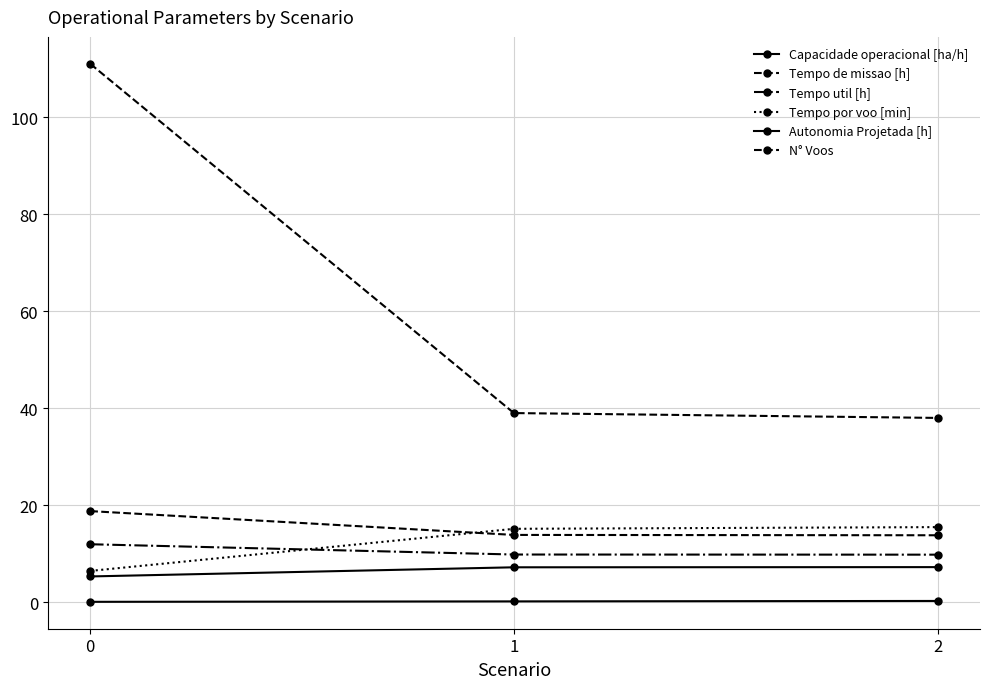

Does the chart have visible grid lines?

Yes